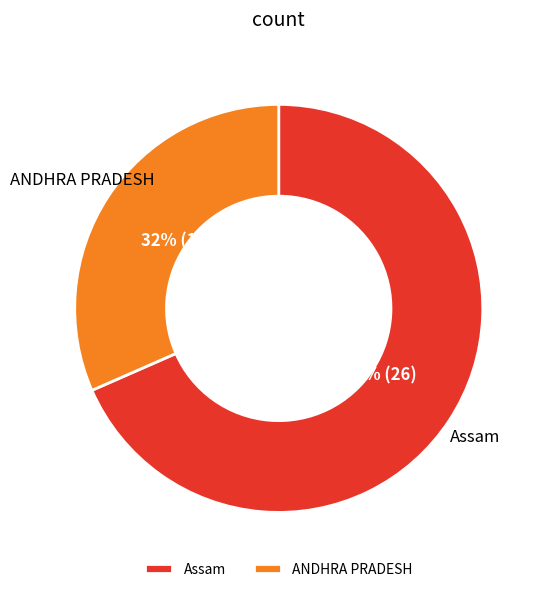

To the nearest percent, what is the combined percentage of ANDHRA PRADESH and Assam?

100%